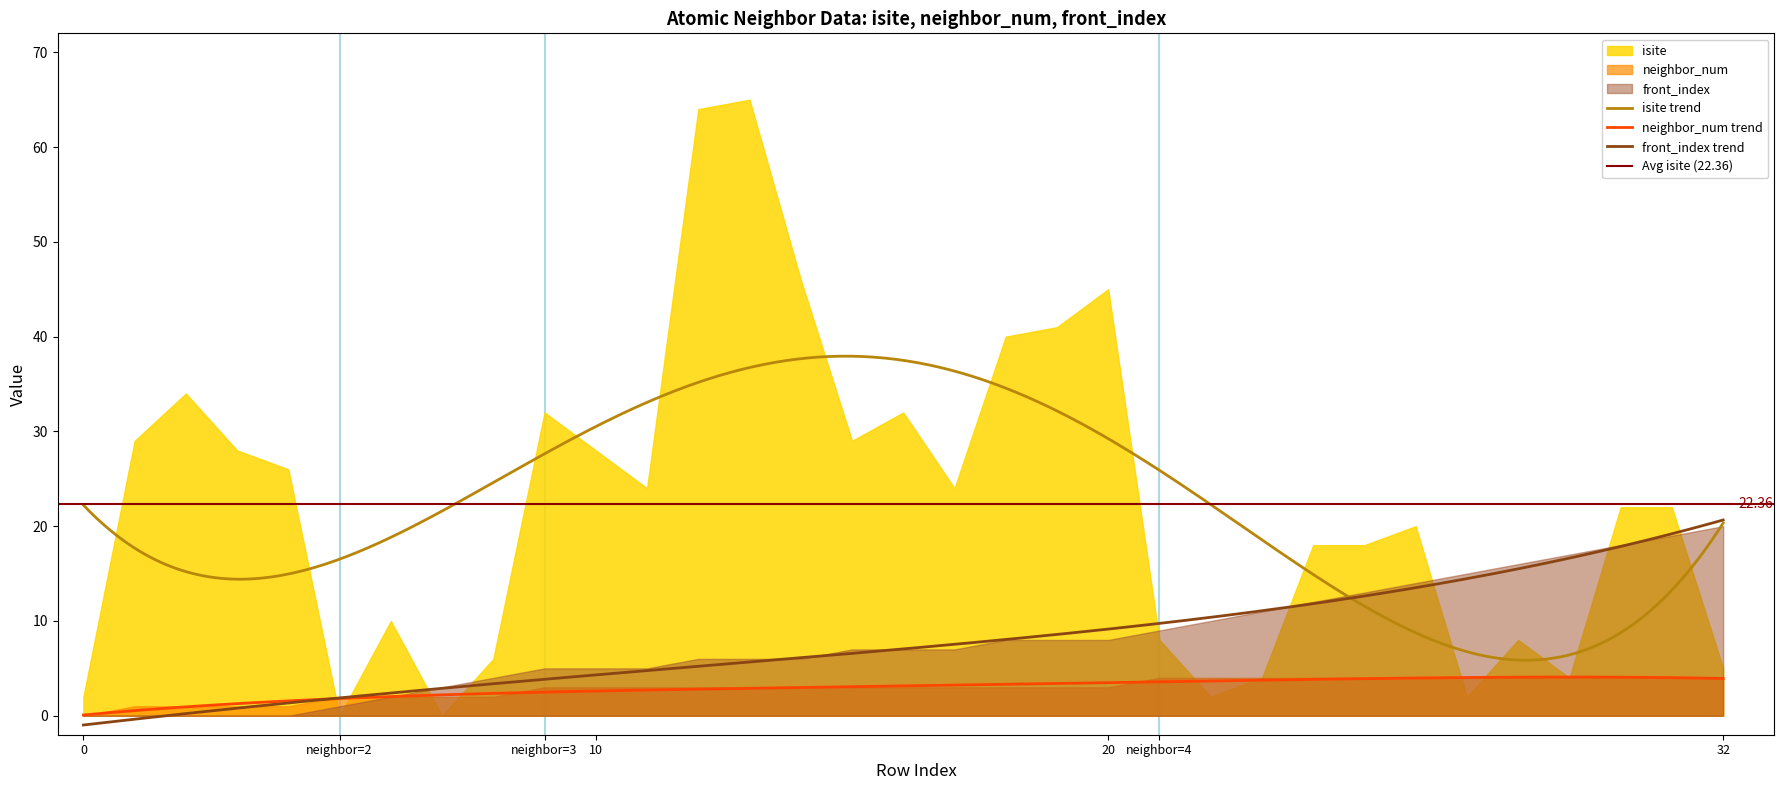

Reading left to right, extract all data points from this chart.

row_index: row_index=0	isite=1	neighbor_num=2	front_index=3	4=4	5=5	6=6	7=7	8=8	9=9	10=10	11=11	12=12	13=13	14=14	15=15	16=16	17=17	18=18	19=19	20=20	21=21	22=22	23=23	24=24	25=25	26=26	27=27	28=28	29=29	30=30	31=31	32=32
isite: row_index=2	isite=29	neighbor_num=34	front_index=28	4=26	5=0	6=10	7=0	8=6	9=32	10=28	11=24	12=64	13=65	14=46	15=29	16=32	17=24	18=40	19=41	20=45	21=8	22=2	23=4	24=18	25=18	26=20	27=2	28=8	29=4	30=22	31=22	32=5
neighbor_num: row_index=0	isite=1	neighbor_num=1	front_index=1	4=1	5=2	6=2	7=2	8=2	9=3	10=3	11=3	12=3	13=3	14=3	15=3	16=3	17=3	18=3	19=3	20=3	21=4	22=4	23=4	24=4	25=4	26=4	27=4	28=4	29=4	30=4	31=4	32=4
front_index: row_index=0	isite=0	neighbor_num=0	front_index=0	4=0	5=1	6=2	7=3	8=4	9=5	10=5	11=5	12=6	13=6	14=6	15=7	16=7	17=7	18=8	19=8	20=8	21=9	22=10	23=11	24=12	25=13	26=14	27=15	28=16	29=17	30=18	31=19	32=20